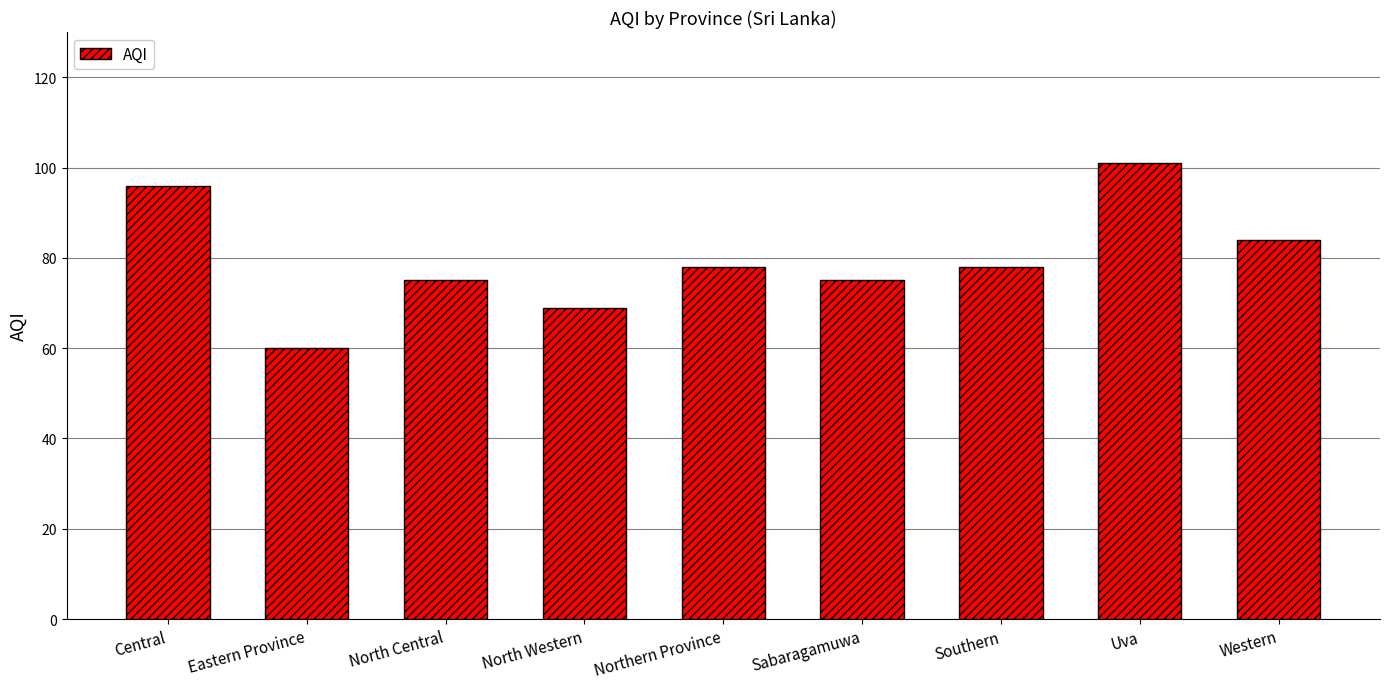

What is the label of the 1st bar from the left?

Central